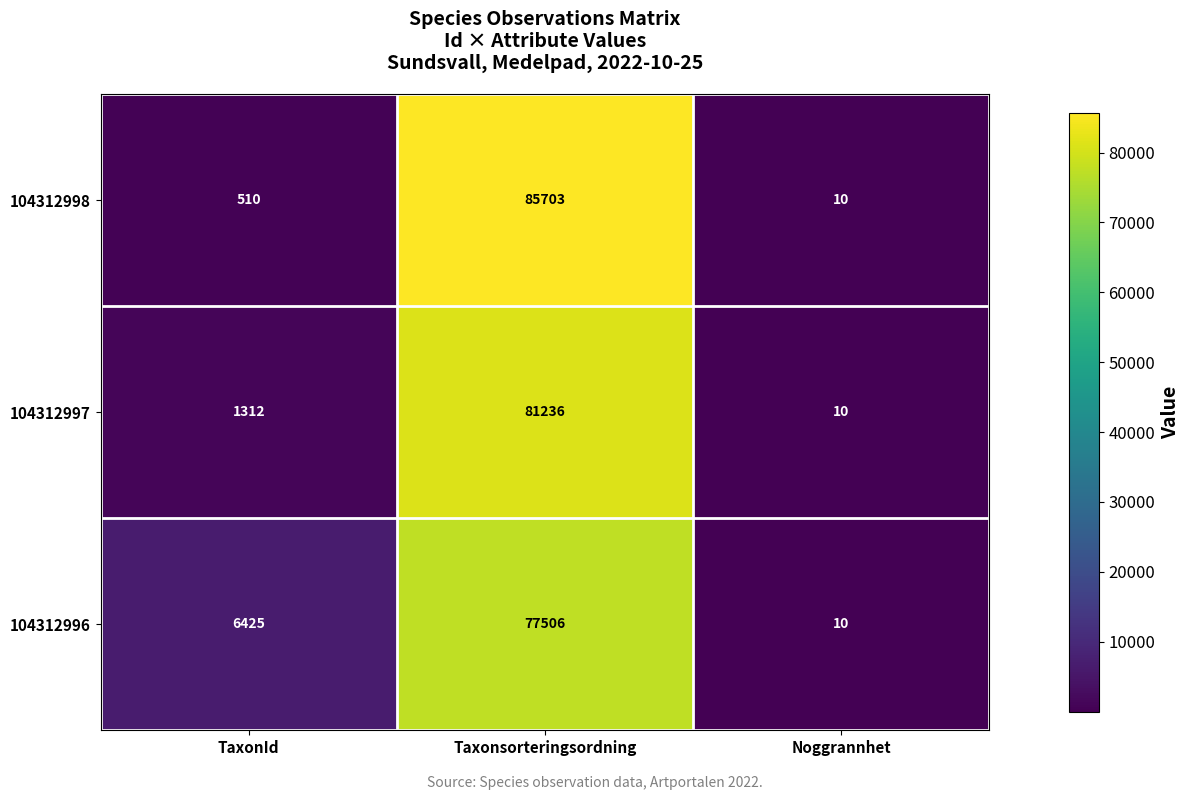

Reading left to right, extract all data points from this chart.

104312998: TaxonId=510	Taxonsorteringsordning=85703	Noggrannhet=10
104312997: TaxonId=1312	Taxonsorteringsordning=81236	Noggrannhet=10
104312996: TaxonId=6425	Taxonsorteringsordning=77506	Noggrannhet=10